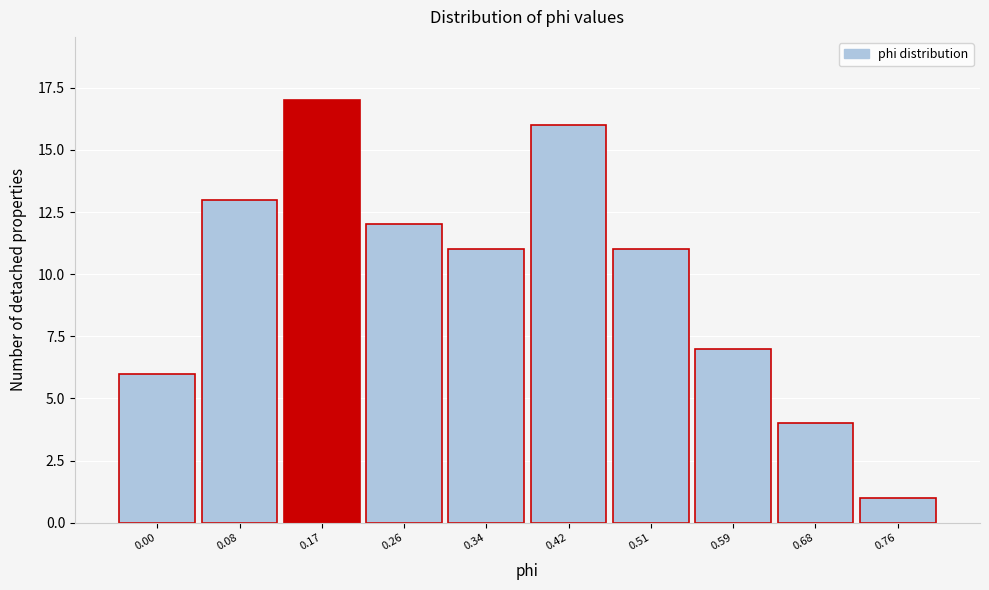

Reading right to left, extract all data points from this chart.

0.76=1	0.68=4	0.59=7	0.51=11	0.42=16	0.34=11	0.26=12	0.17=17	0.08=13	0.00=6